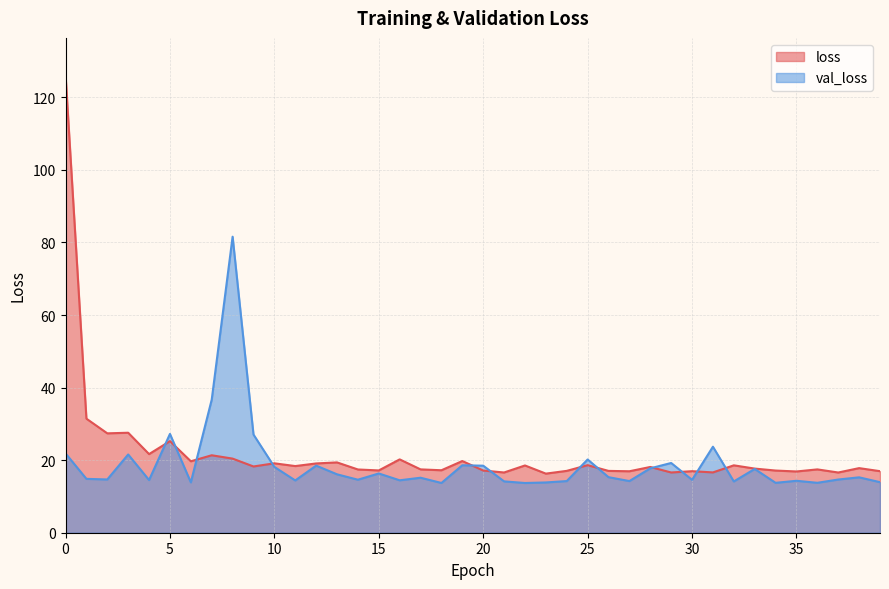

How many interior local valleys does the loss series have?

14